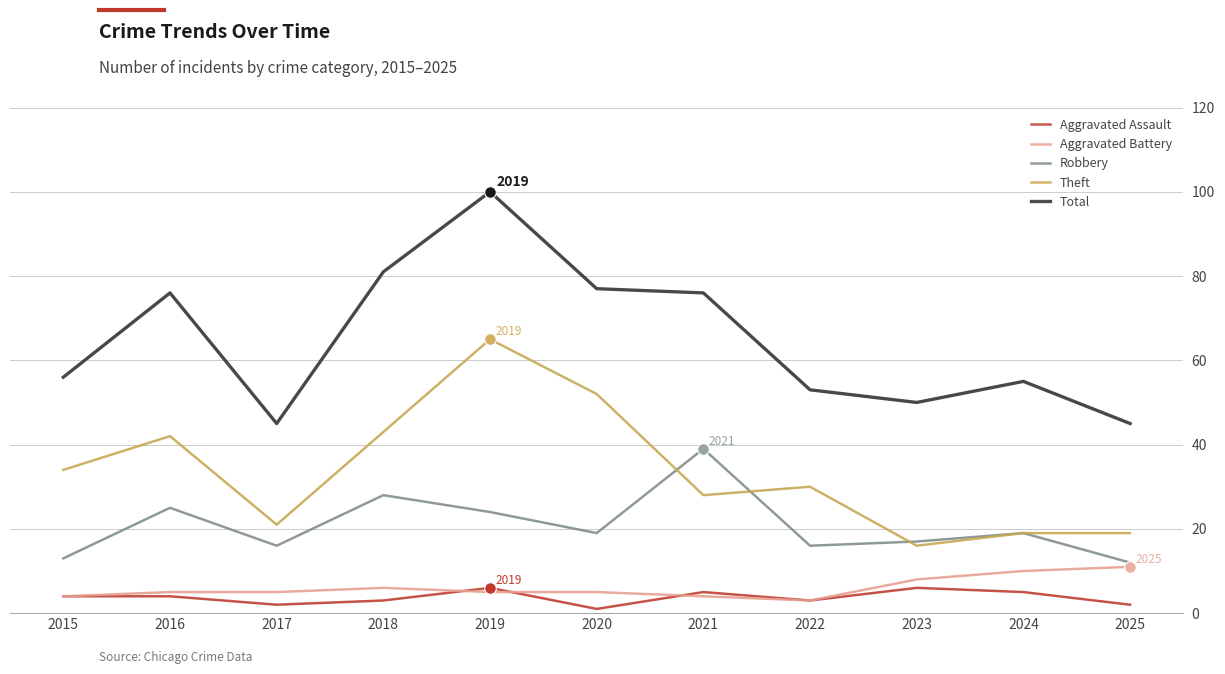

Which series has the largest range (max minus min)?

Total